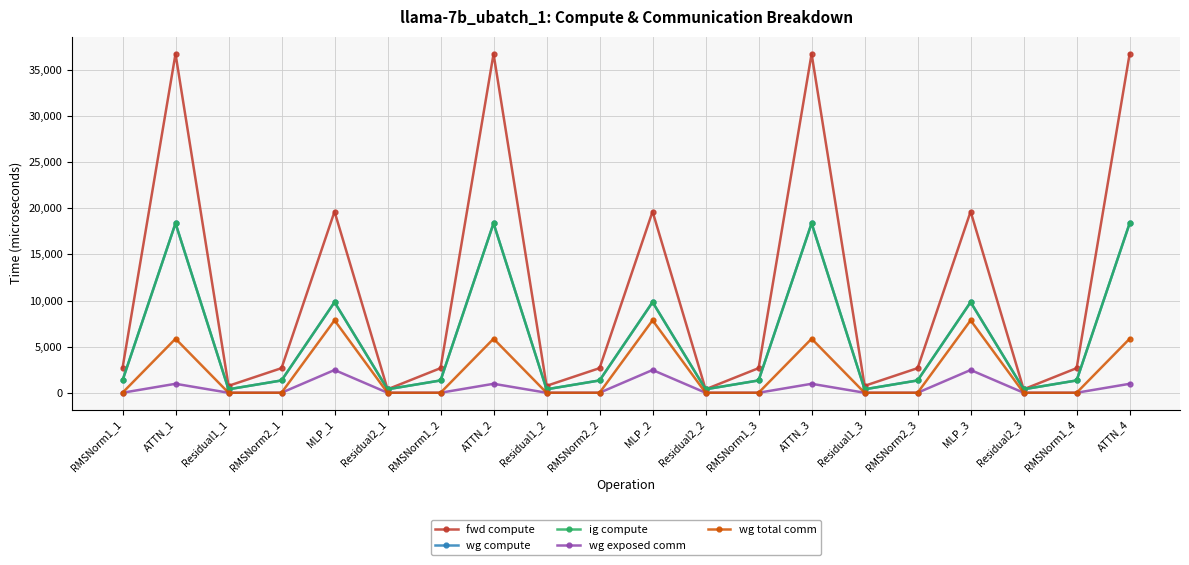

True or false: wg exposed comm and fwd compute intersect in this chart.

False